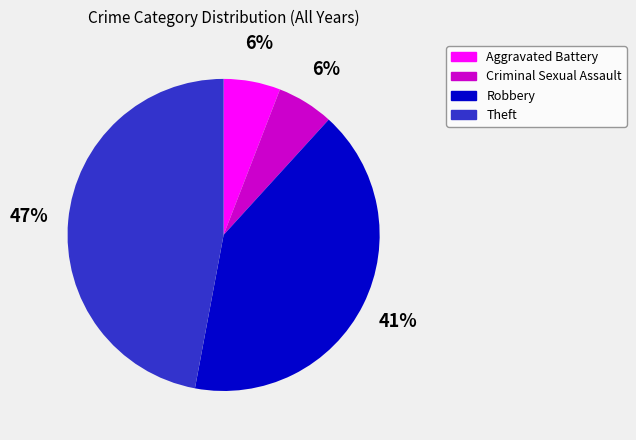

Does Criminal Sexual Assault represent more than half of the total?

No